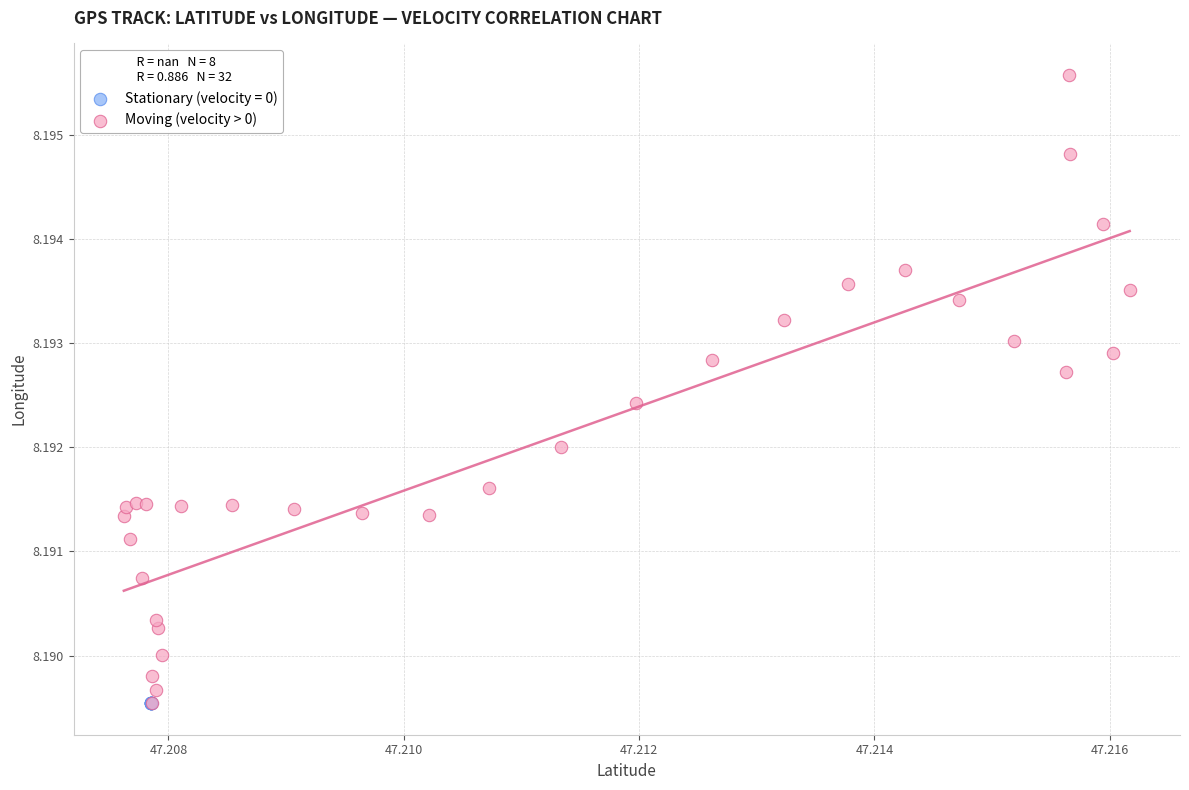

Which series contains the highest Y value?

Moving (velocity > 0)